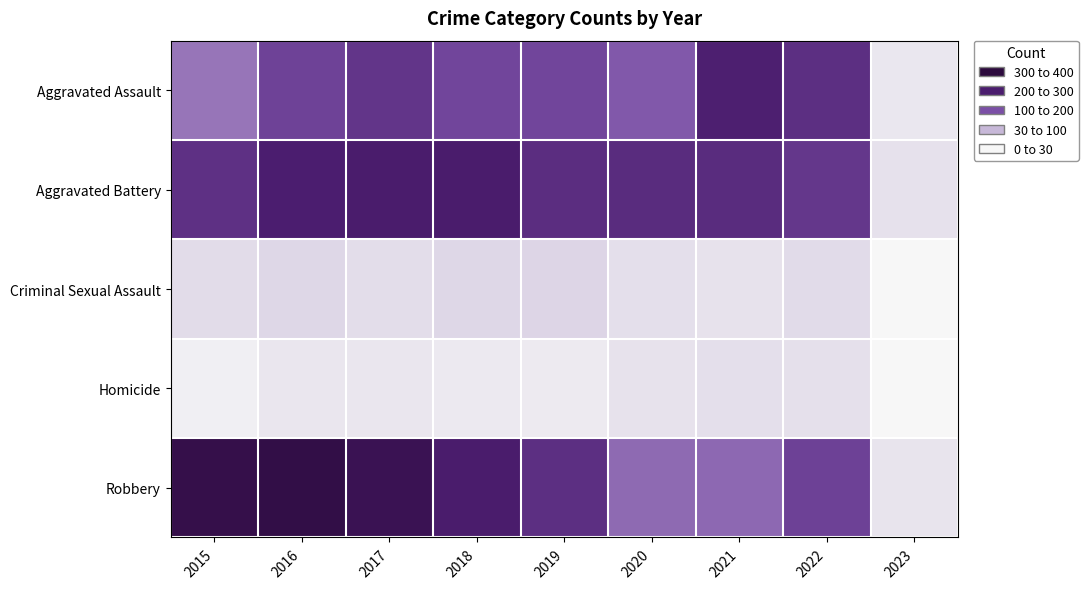

Reading right to left, extract all data points from this chart.

Aggravated Assault: 2023=25	2022=264	2021=295	2020=192	2019=220	2018=220	2017=251	2016=225	2015=164
Aggravated Battery: 2023=35	2022=248	2021=270	2020=269	2019=267	2018=302	2017=303	2016=298	2015=260
Criminal Sexual Assault: 2023=1	2022=44	2021=33	2020=39	2019=54	2018=51	2017=41	2016=51	2015=43
Homicide: 2023=1	2022=36	2021=38	2020=34	2019=21	2018=23	2017=27	2016=28	2015=13
Robbery: 2023=30	2022=227	2021=175	2020=174	2019=264	2018=302	2017=356	2016=381	2015=372